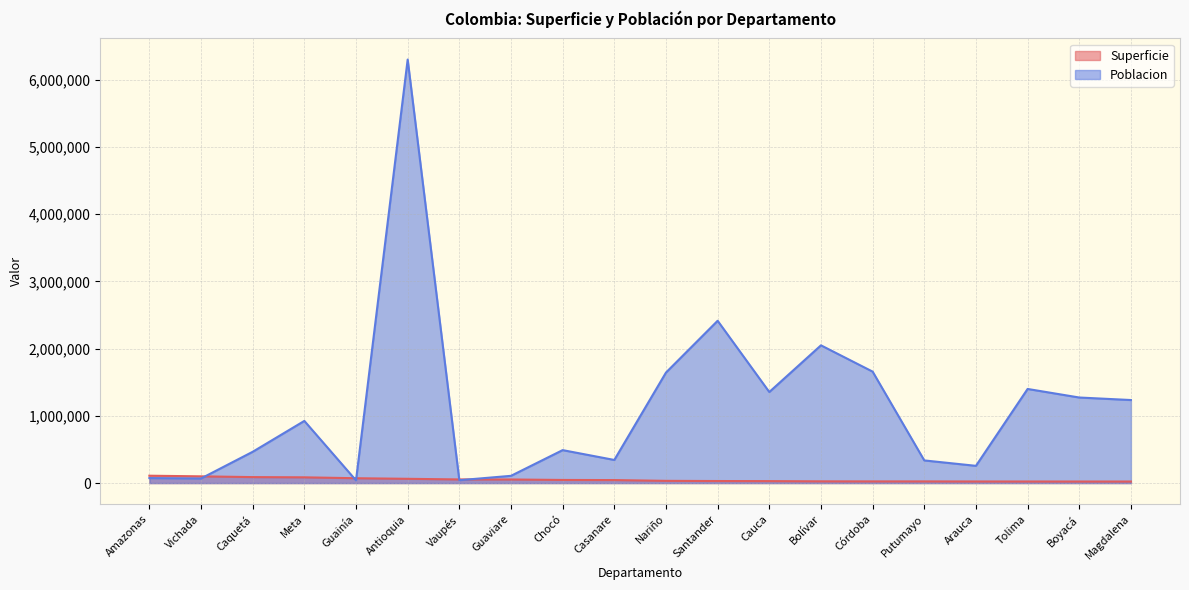

At Amazonas, list the series in order from largest to smallest.

Superficie, Poblacion